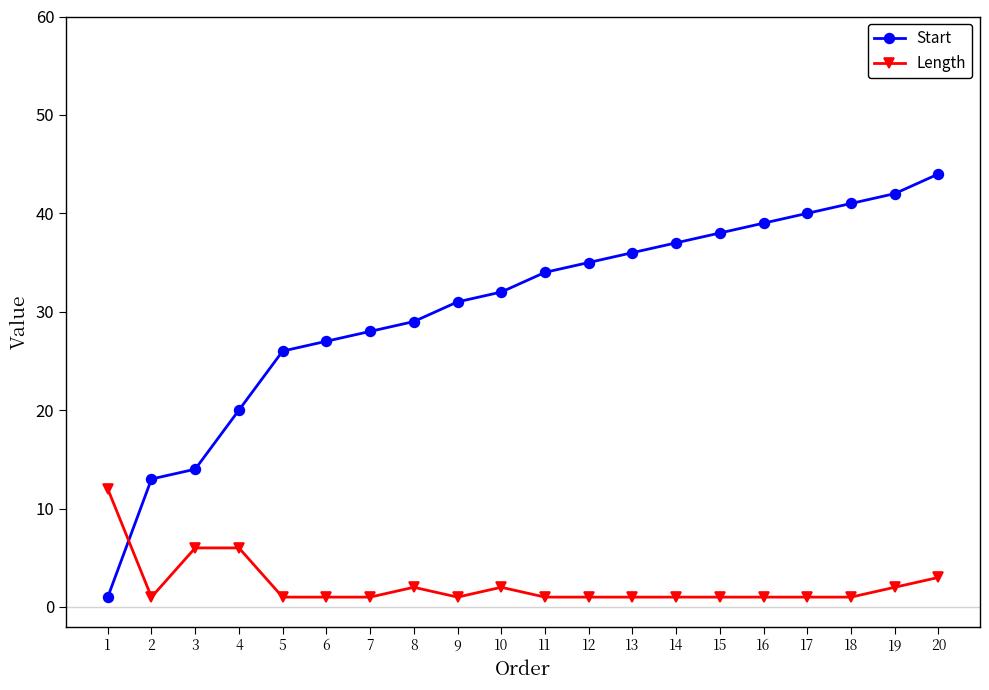

Reading left to right, list all the values displayed in this chart.

Start: 1=1	2=13	3=14	4=20	5=26	6=27	7=28	8=29	9=31	10=32	11=34	12=35	13=36	14=37	15=38	16=39	17=40	18=41	19=42	20=44
Length: 1=12	2=1	3=6	4=6	5=1	6=1	7=1	8=2	9=1	10=2	11=1	12=1	13=1	14=1	15=1	16=1	17=1	18=1	19=2	20=3